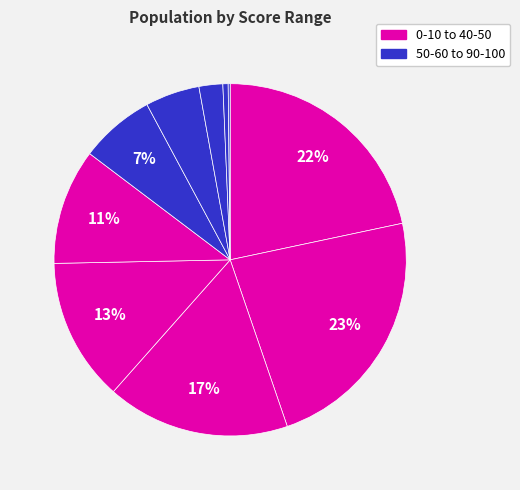

What is the largest slice in the pie chart?

10-20